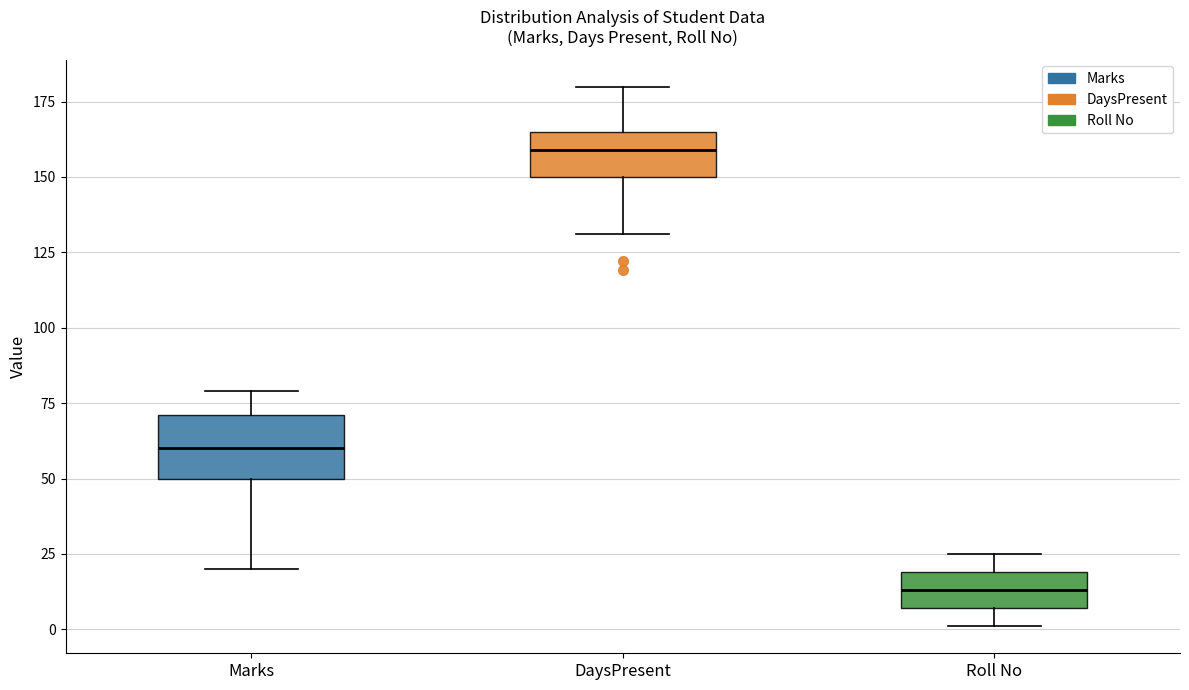

Where is the lower edge of the box for Marks on the y-axis? The values are not printed on the chart, so give them approximately, as read against the axis.

50